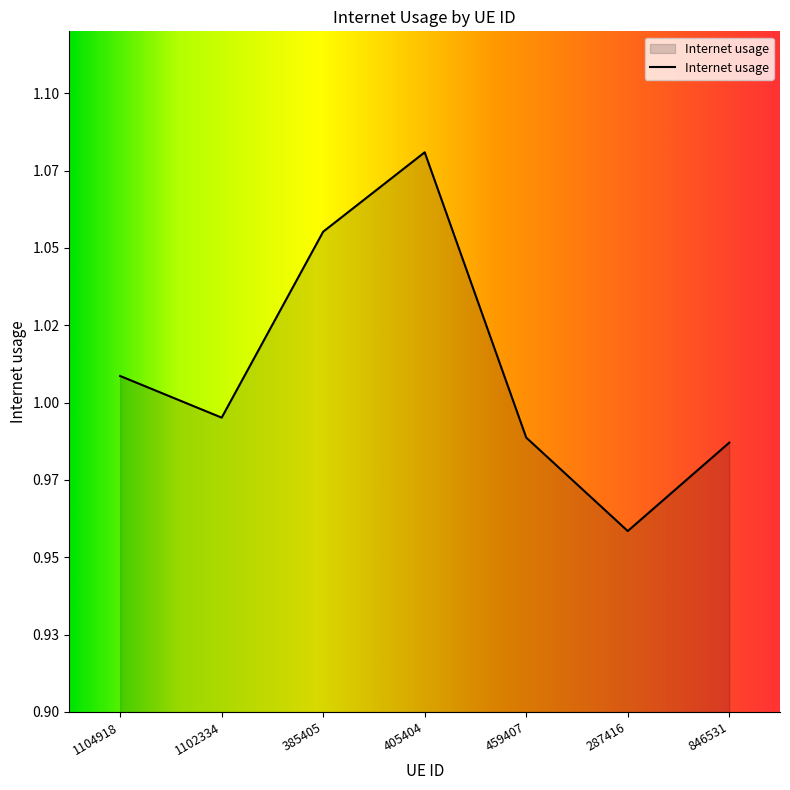

Reading left to right, extract all data points from this chart.

1.0	1.0	1.1	1.1	1.0	1.0	1.0